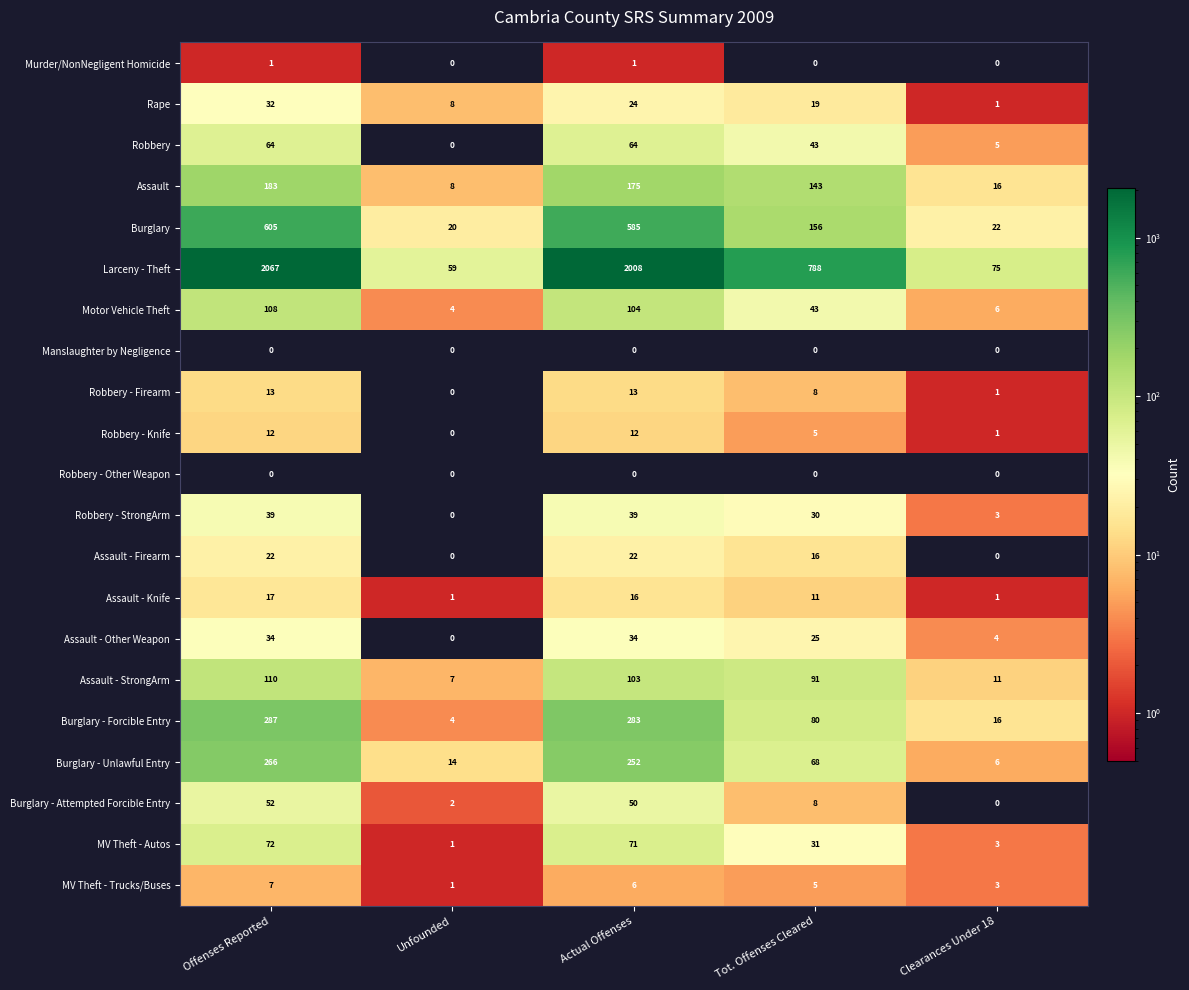

What is the sum of all Assault values?

525